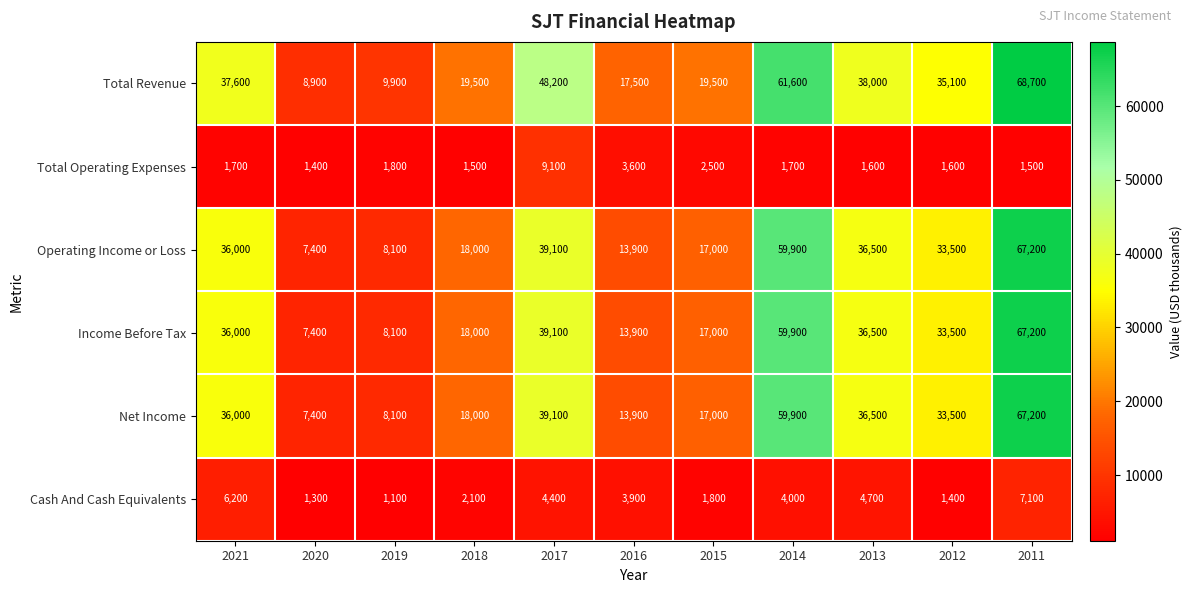

What is the highest value of the Cash And Cash Equivalents series?

7100